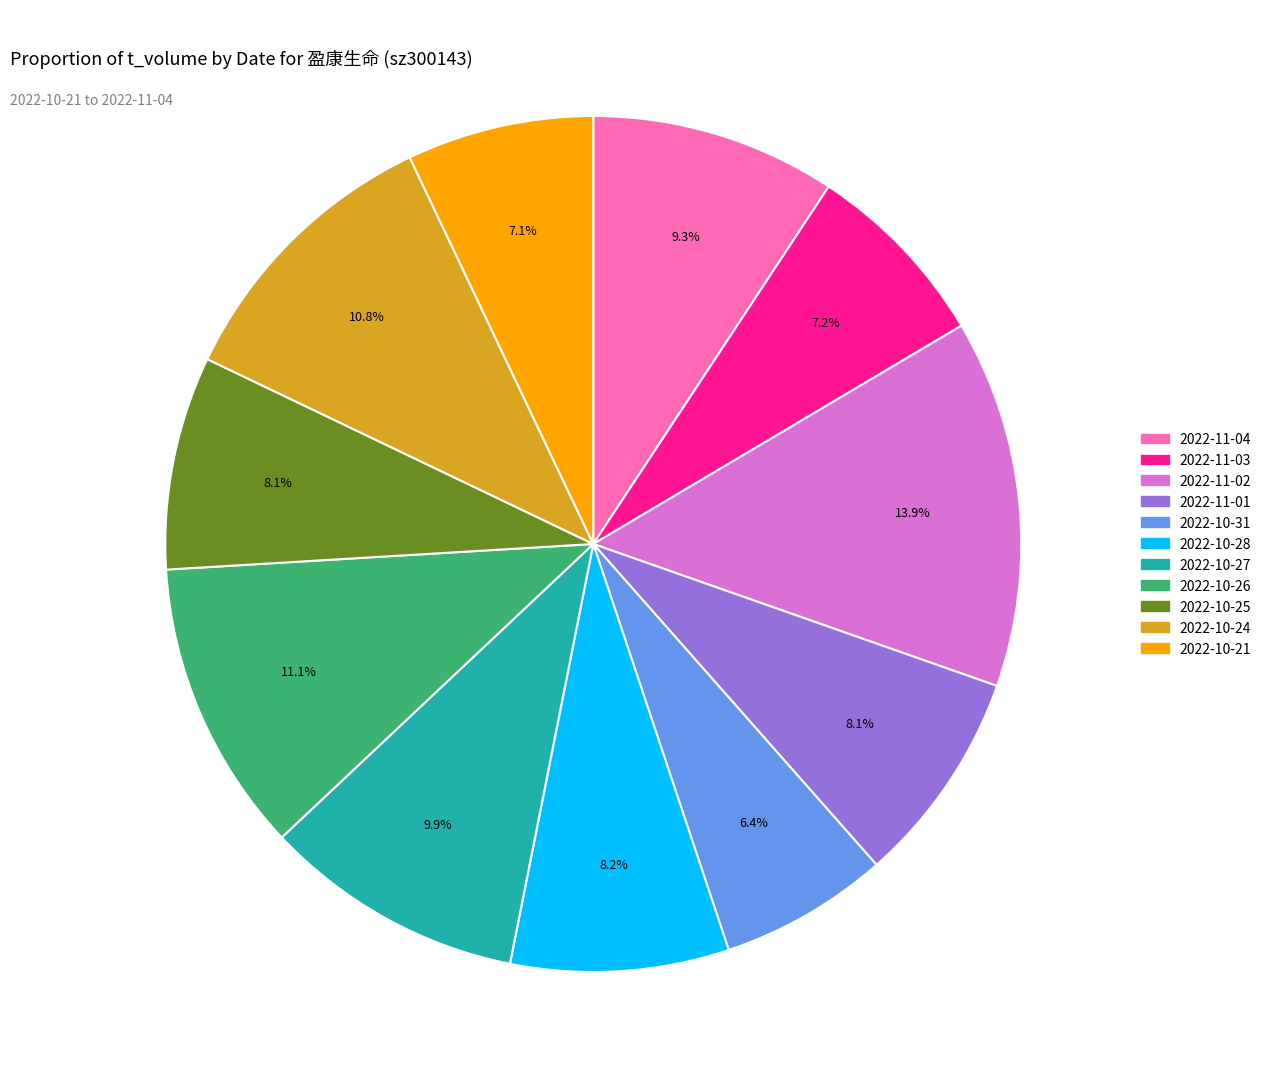

Does any single category account for the majority?

No